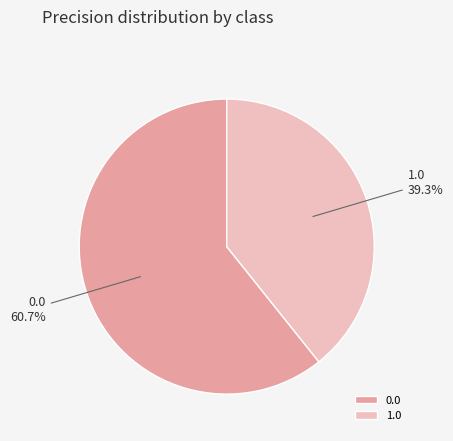

To the nearest percent, what is the combined percentage of 0.0 and 1.0?

100%